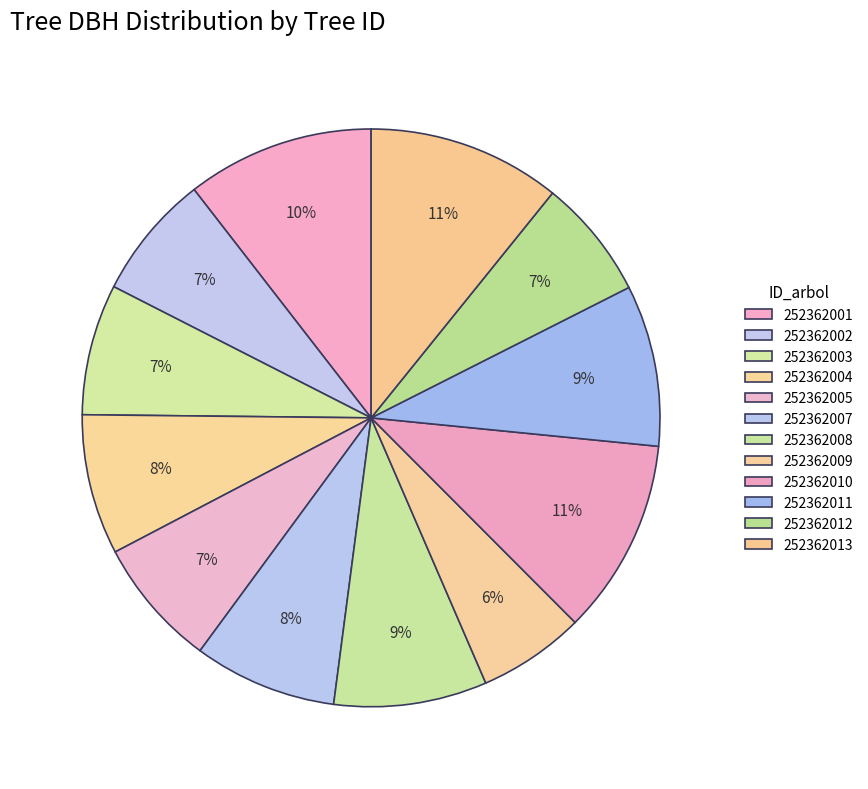

Between 252362007 and 252362012, which is larger?

252362007